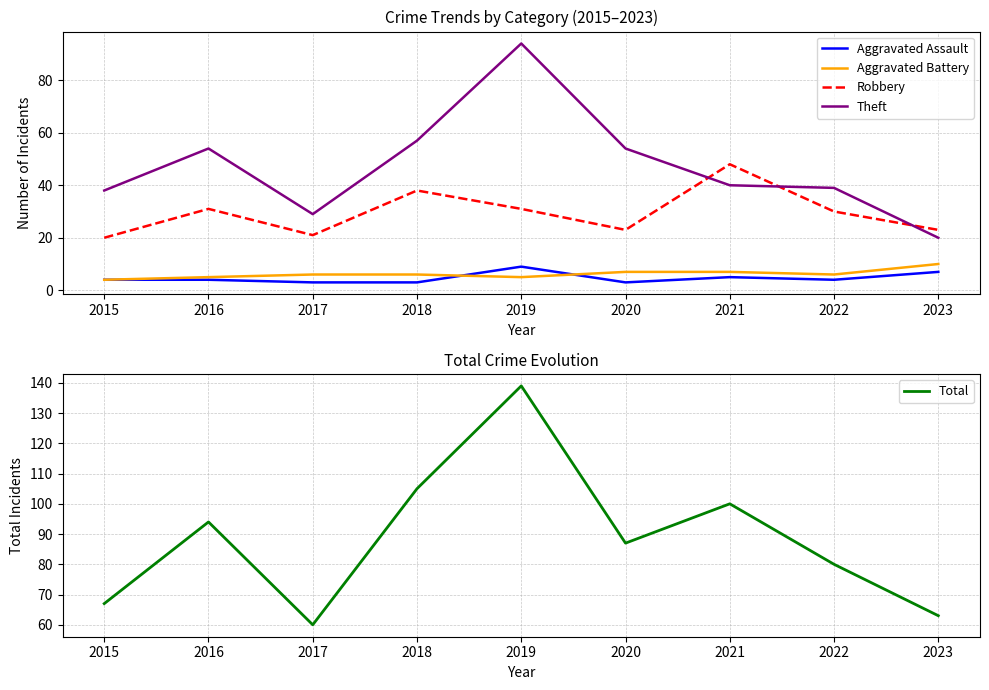

What is the sum of the Theft values at 2019 and 2018?

151